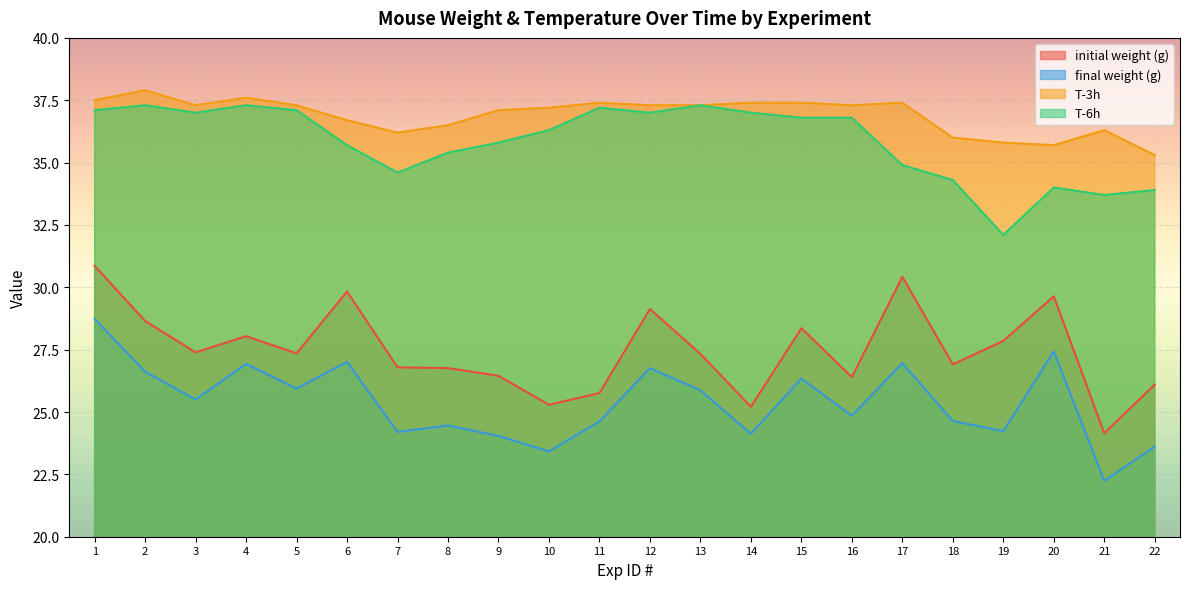

True or false: T-6h and T-3h intersect in this chart.

False